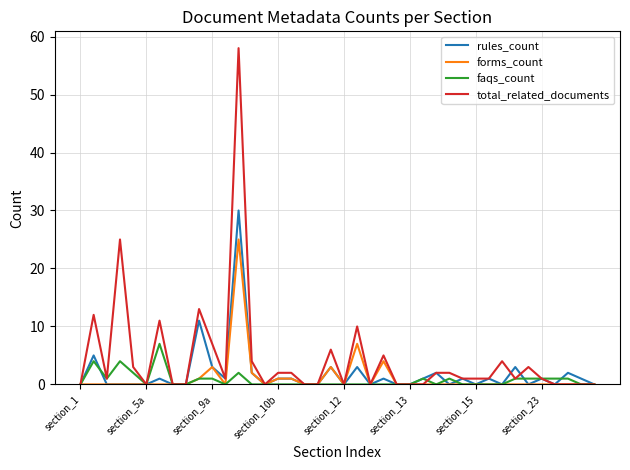

List the series in order of their peak value, lowest first.

faqs_count, forms_count, rules_count, total_related_documents